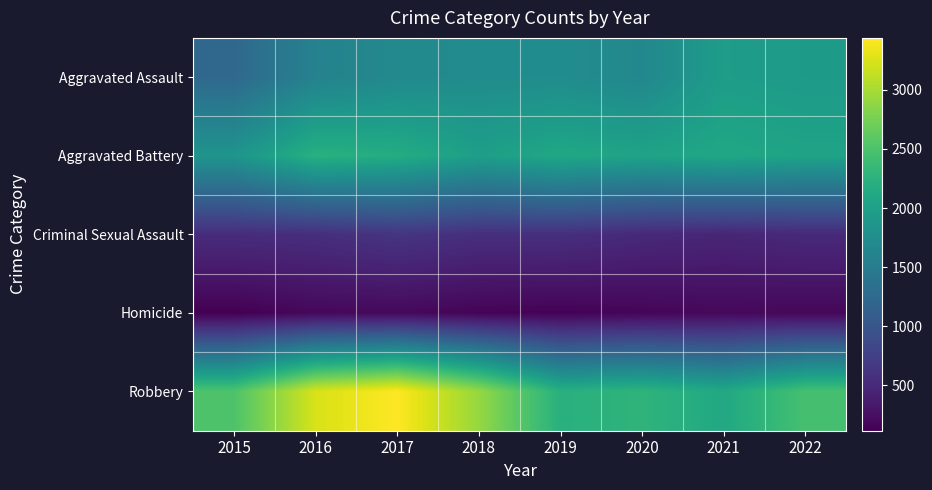

What is the greatest value displayed?

3439